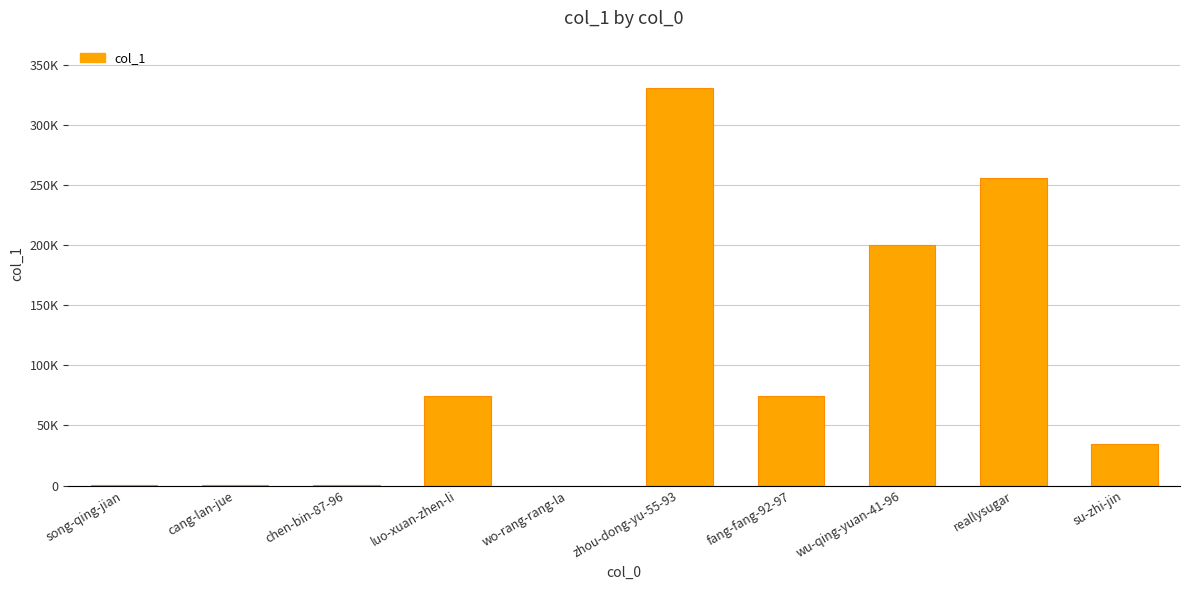

Rank the categories by value from lowest to highest.

wo-rang-rang-la, song-qing-jian, cang-lan-jue, chen-bin-87-96, su-zhi-jin, fang-fang-92-97, luo-xuan-zhen-li, wu-qing-yuan-41-96, reallysugar, zhou-dong-yu-55-93